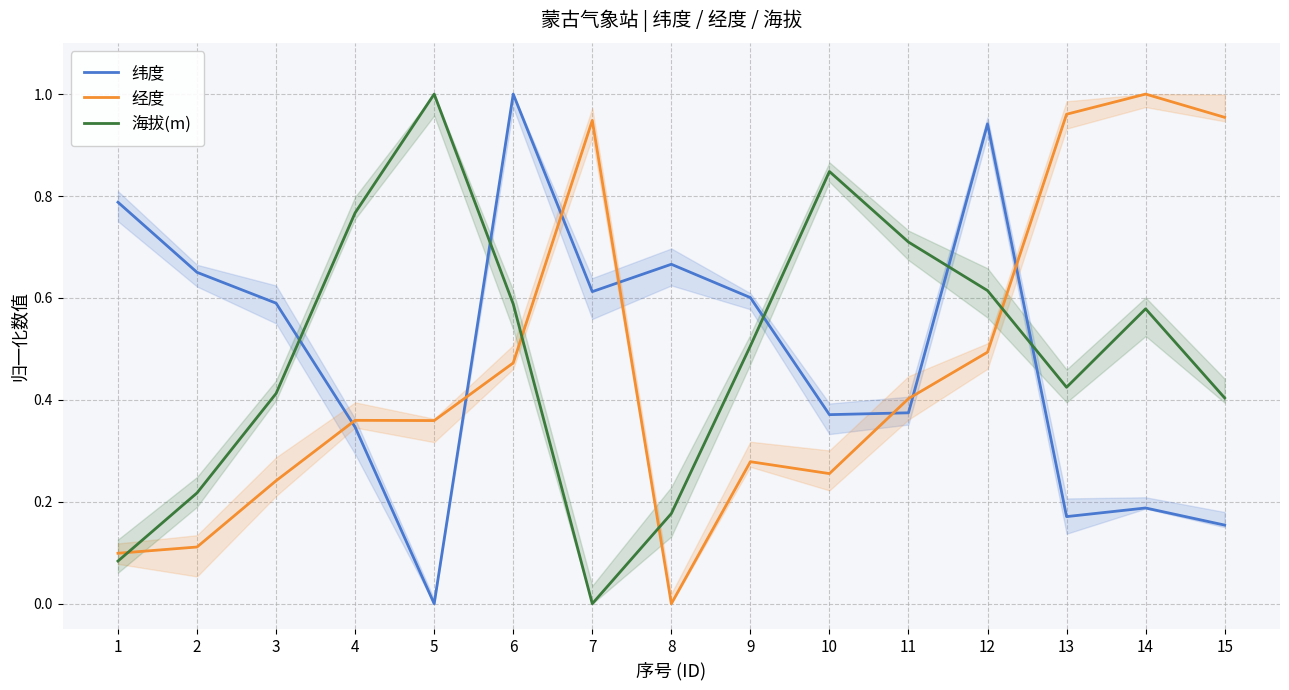

How many times do 经度 and 纬度 cross each other?

7